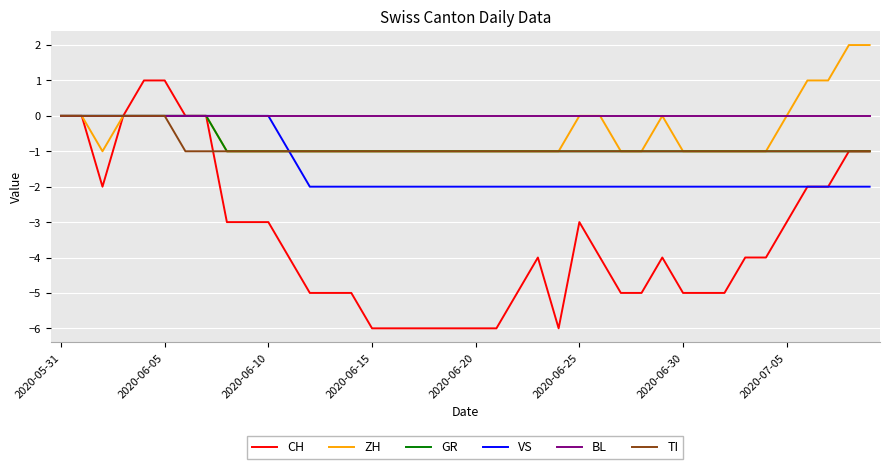

Which series has the largest total across all categories?

BL